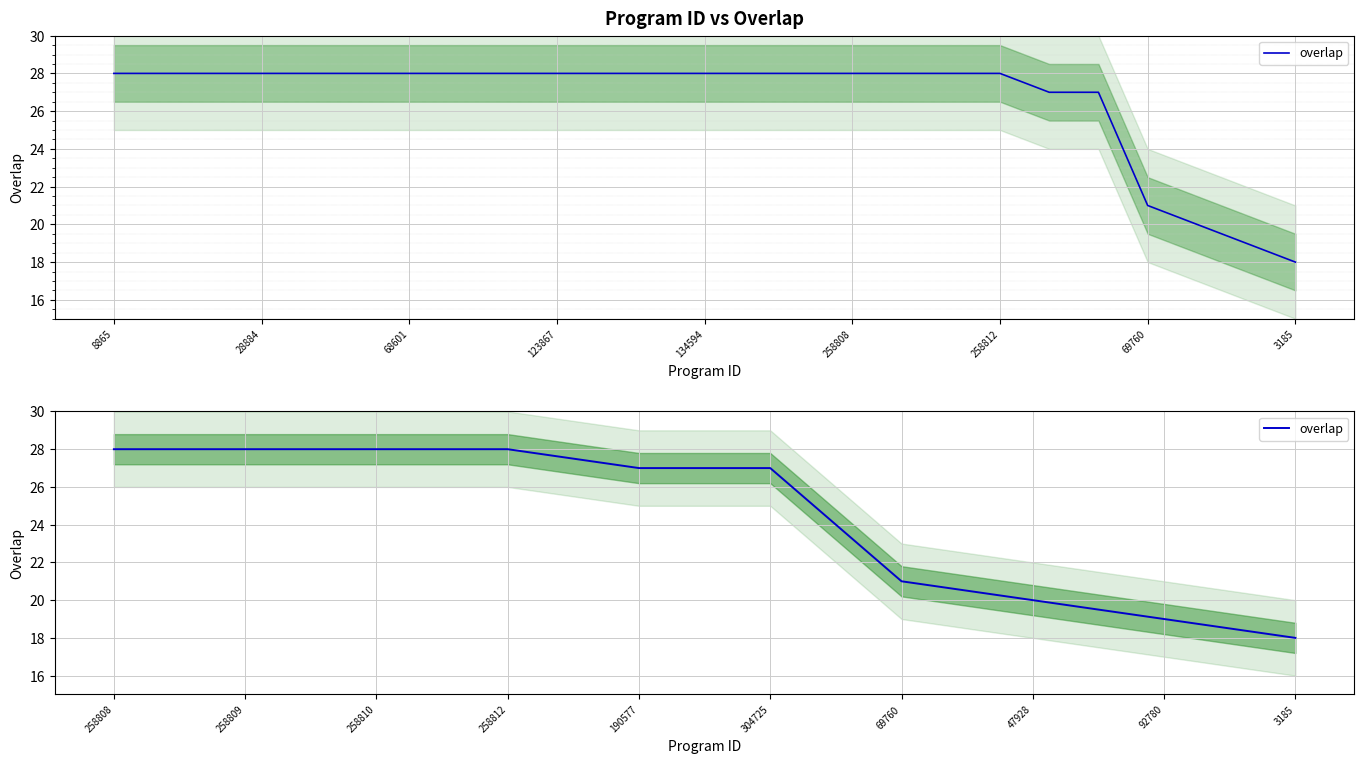

Count the values in the range 20 to 28.

8